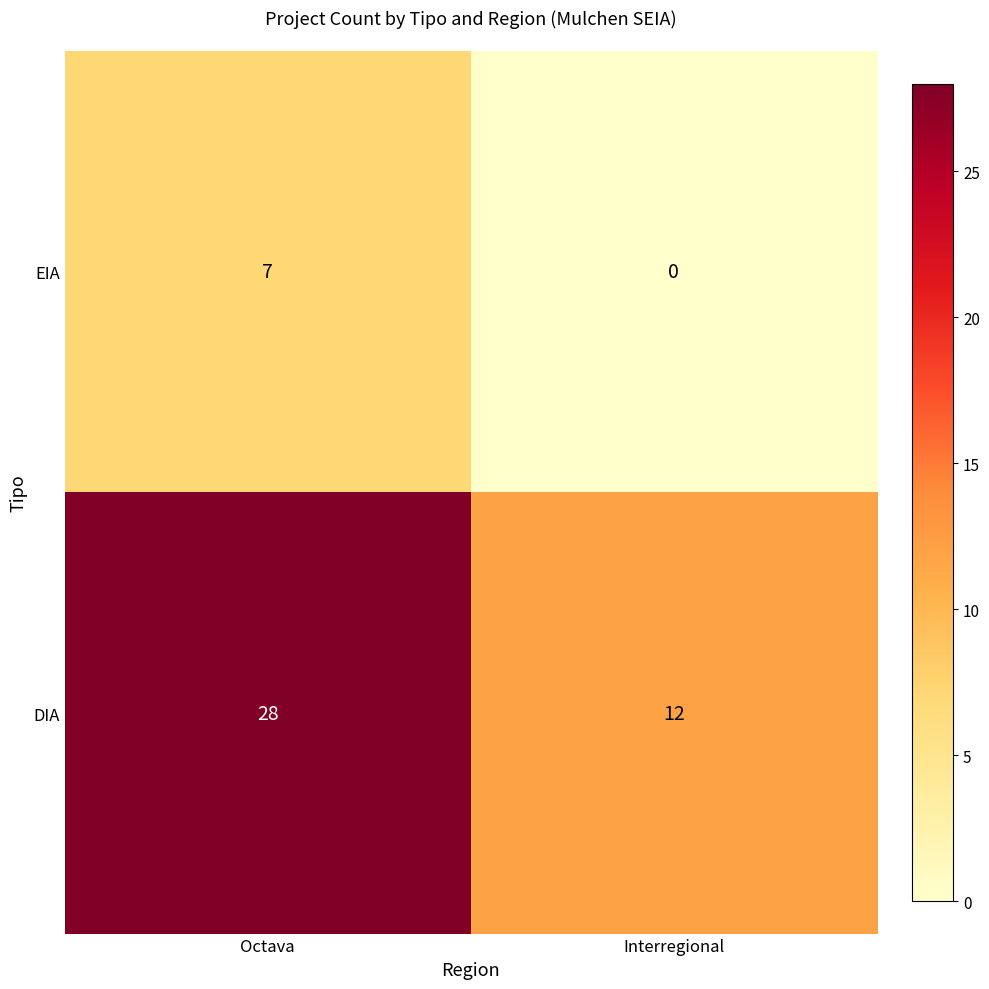

What is the sum of all EIA values?

7